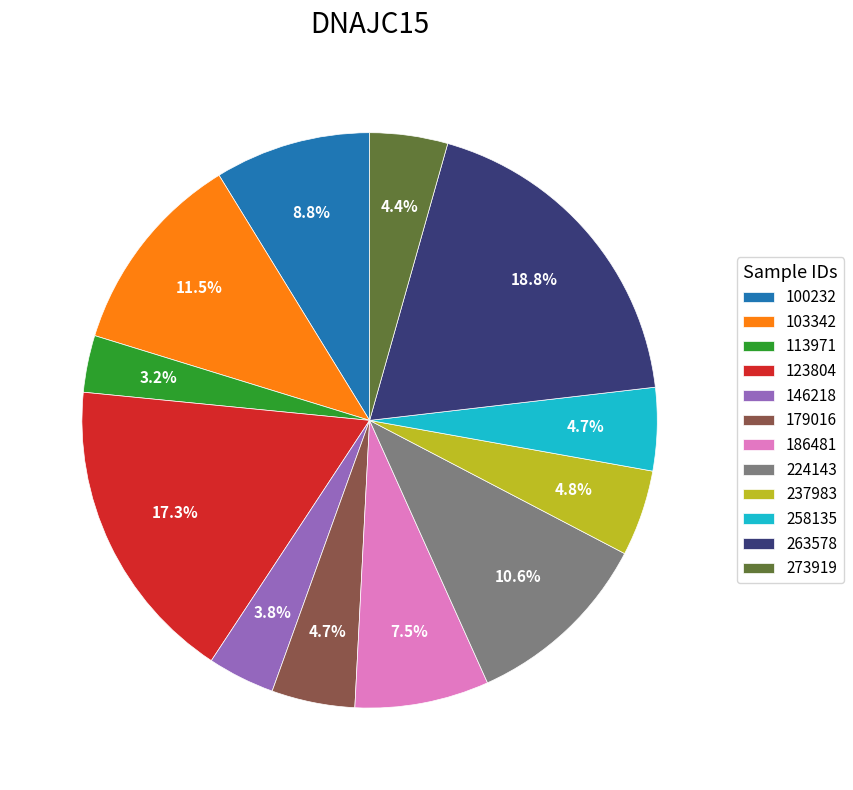

Combined, do 263578 and 237983 account for over 50%?

No